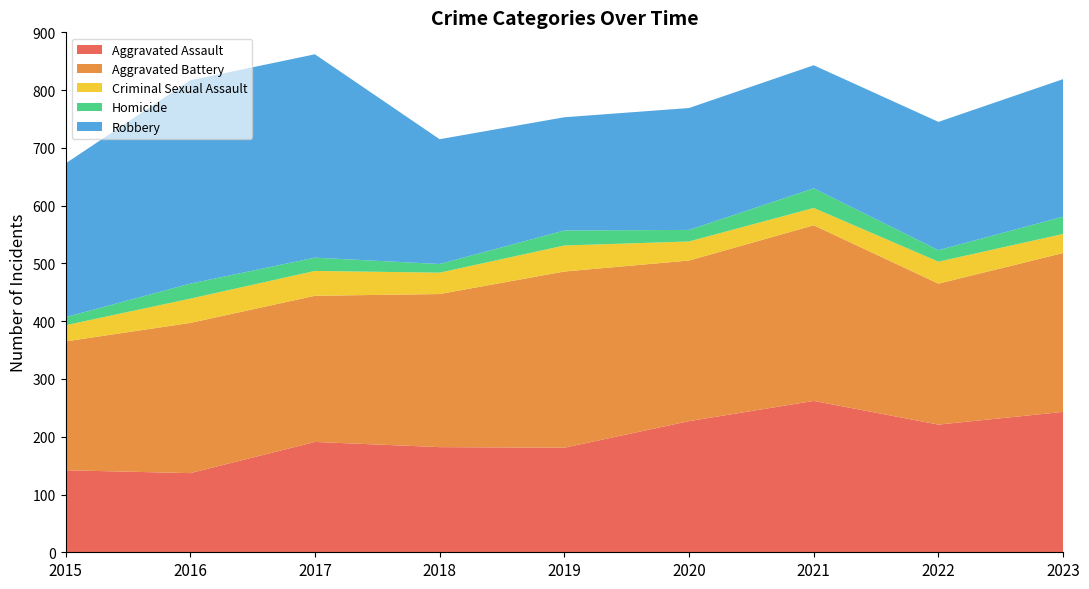

Reading right to left, transcribe all the data shown in this chart.

Aggravated Assault: 2023=243	2022=221	2021=262	2020=227	2019=181	2018=182	2017=191	2016=137	2015=142
Aggravated Battery: 2023=275	2022=244	2021=304	2020=278	2019=305	2018=265	2017=253	2016=260	2015=223
Criminal Sexual Assault: 2023=33	2022=38	2021=30	2020=33	2019=45	2018=37	2017=43	2016=42	2015=28
Homicide: 2023=30	2022=20	2021=34	2020=20	2019=26	2018=15	2017=23	2016=26	2015=14
Robbery: 2023=238	2022=222	2021=213	2020=211	2019=196	2018=216	2017=352	2016=352	2015=266